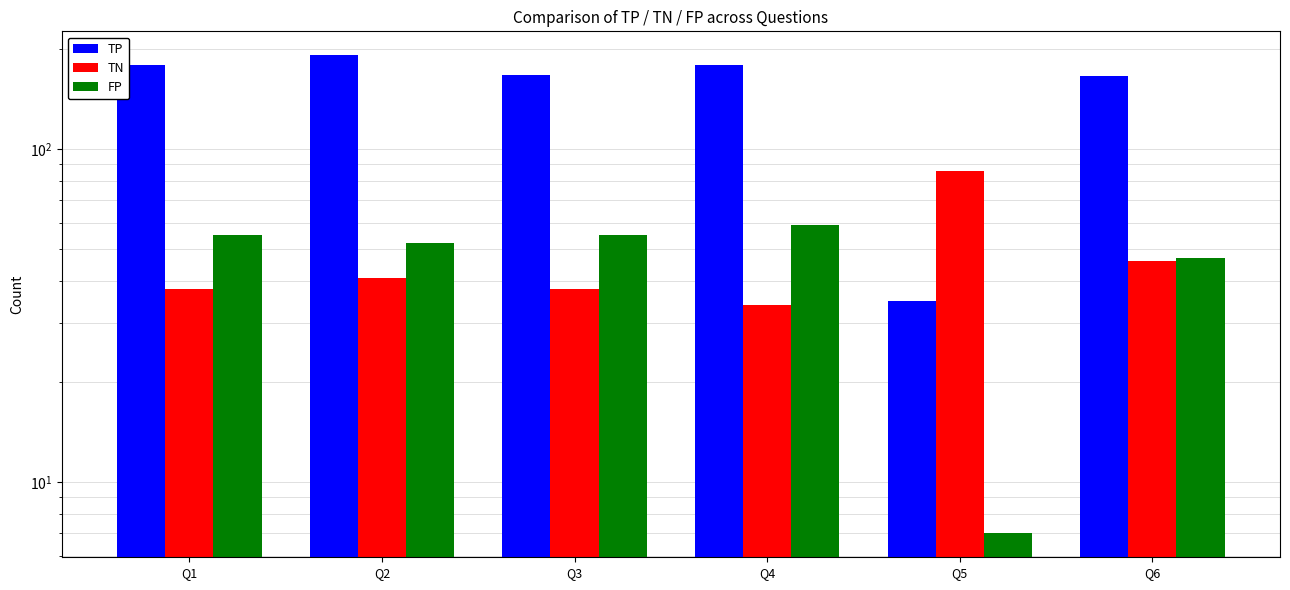

What is the lowest value of the TP series?

35